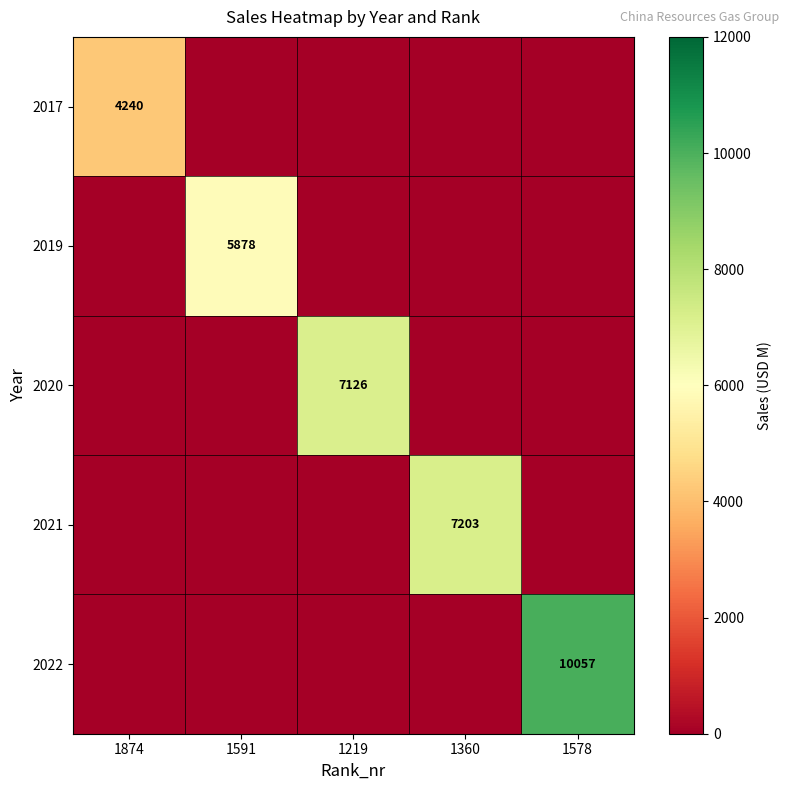

The value of 2020 at 1219 is 7126. True or false?

True